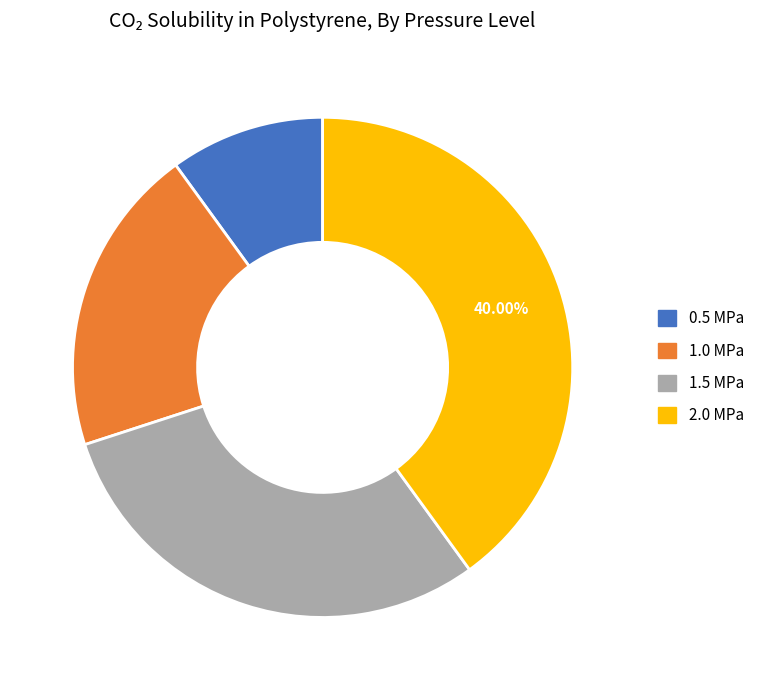

Is there any slice that represents more than half of the pie?

No